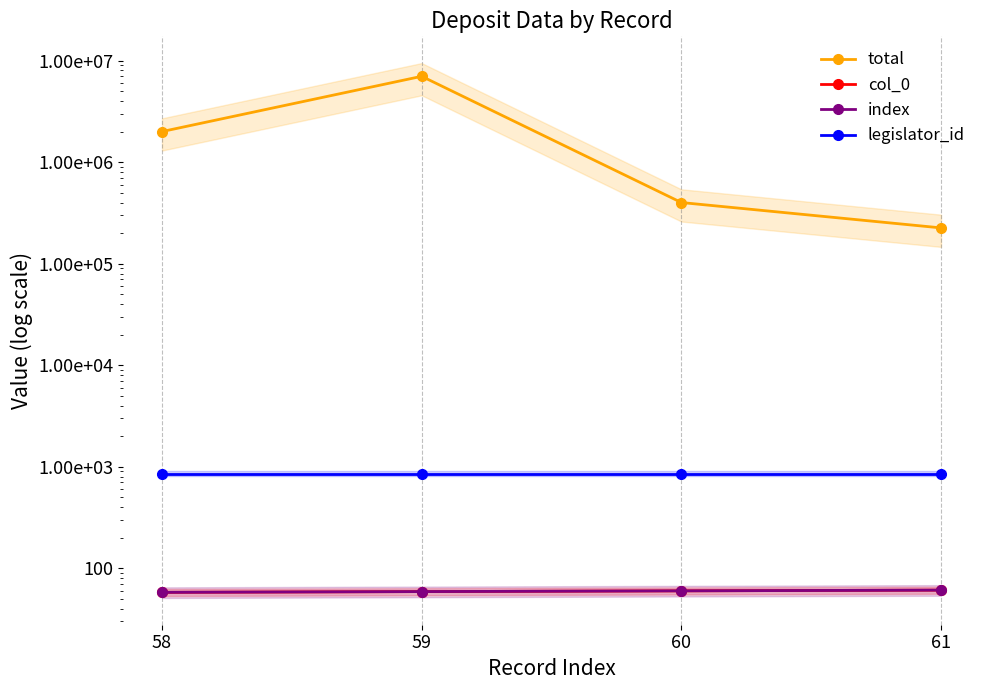

True or false: col_0 and index intersect in this chart.

False